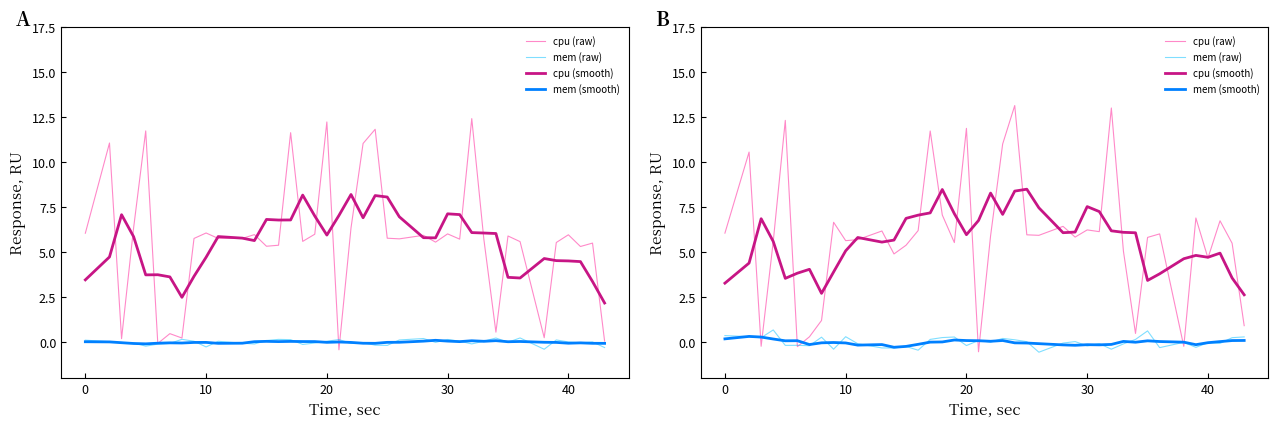

True or false: mem (raw) and cpu (smooth) cross at least once.

False